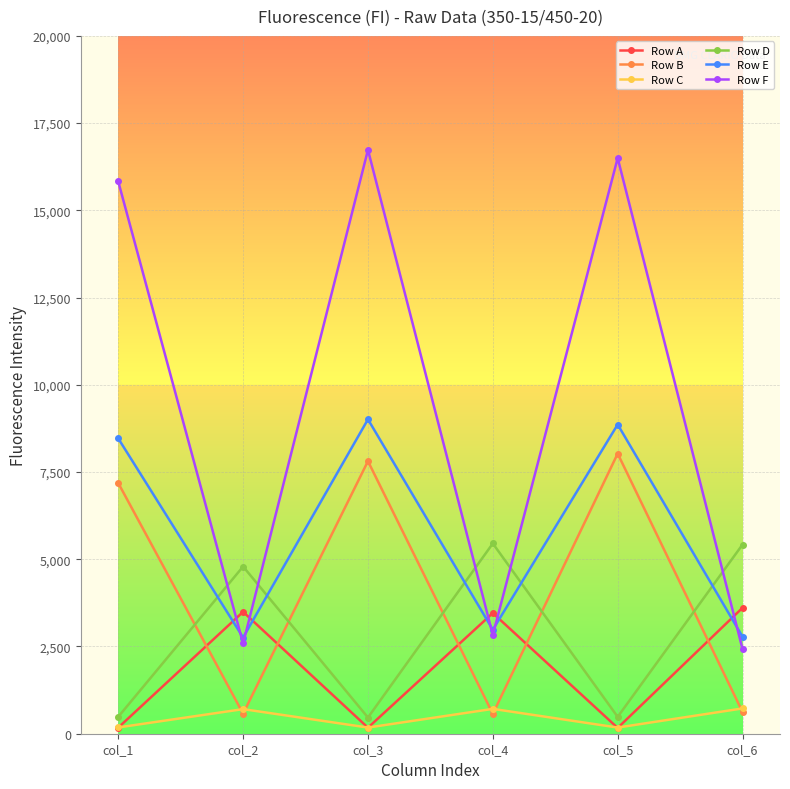

Rank the series by their maximum value, from lowest to highest.

Row C, Row A, Row D, Row B, Row E, Row F